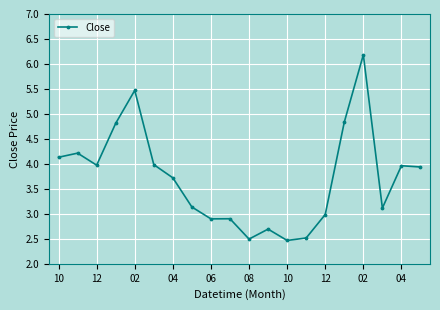

True or false: there are more than 0 points higher than both neighbors.

True